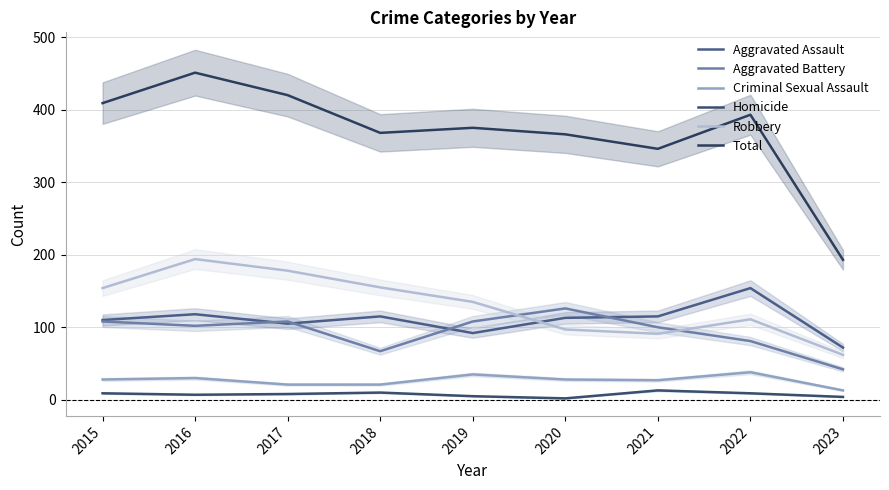

Rank the categories by Total value from highest to lowest.

2016, 2017, 2015, 2022, 2019, 2018, 2020, 2021, 2023